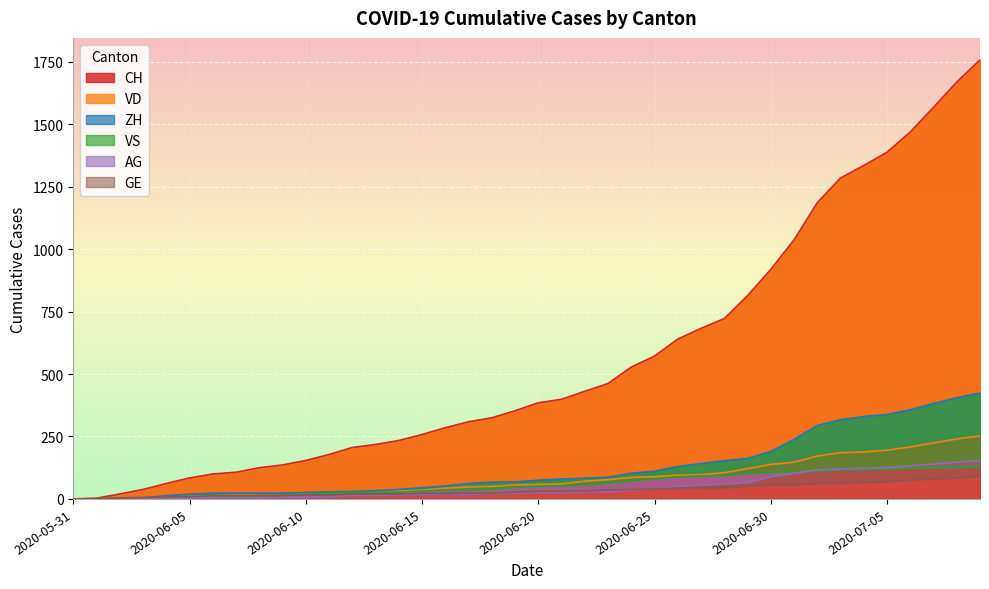

What is the label of the 26th point from the right?

2020-06-14